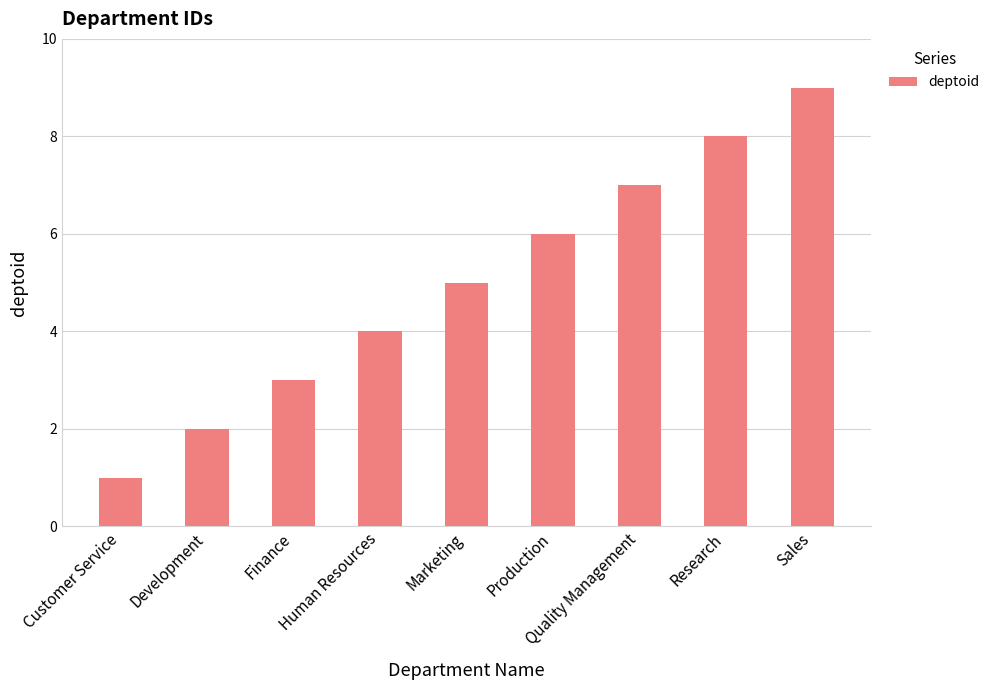

List the labels in order of value, smallest first.

Customer Service, Development, Finance, Human Resources, Marketing, Production, Quality Management, Research, Sales